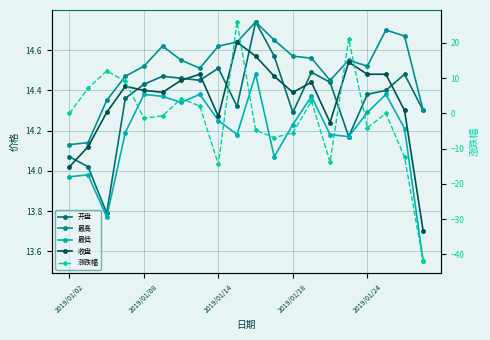

What is the difference between the highest and lowest values at 13?

11.1